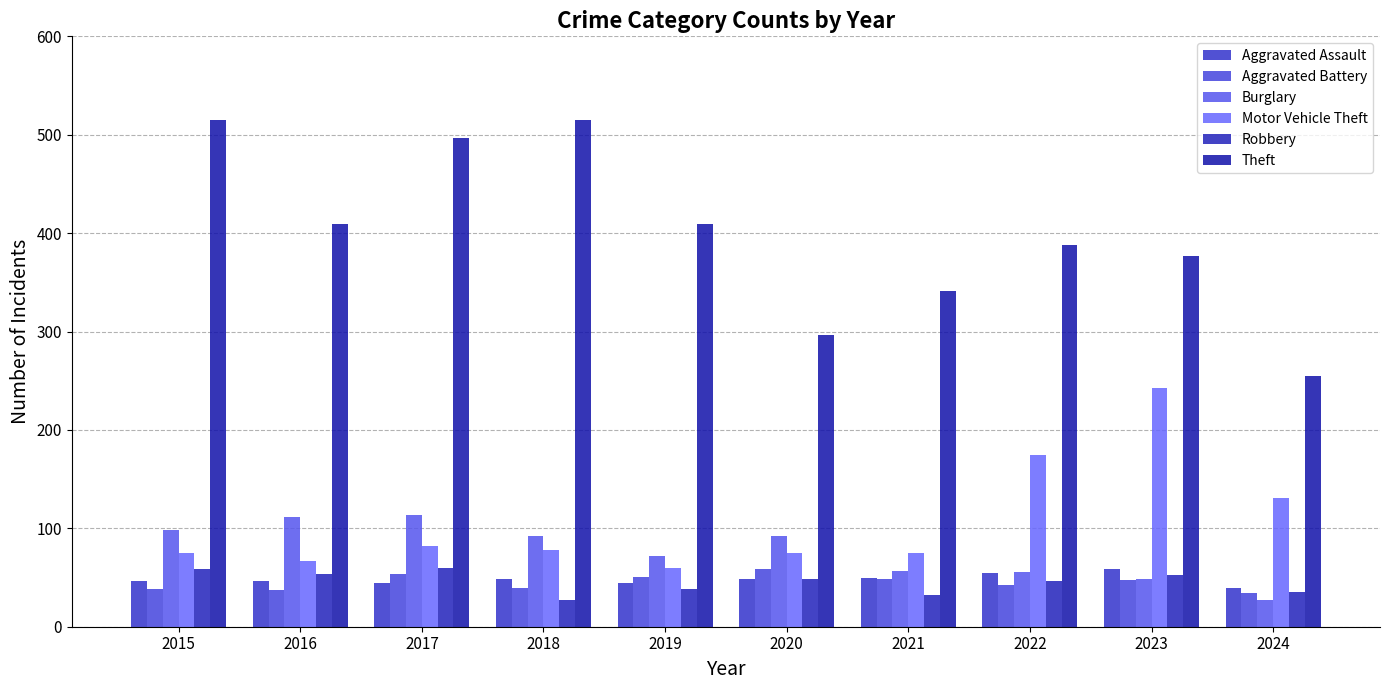

What is the difference between the Theft values at 2018 and 2019?

106